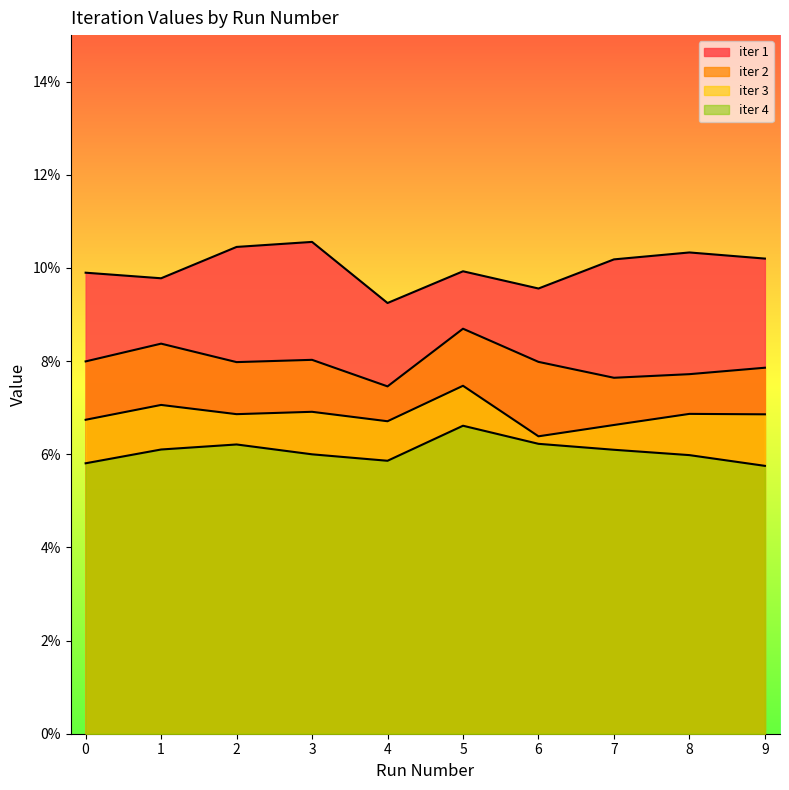

Which has a higher value, 5 or 6?

5